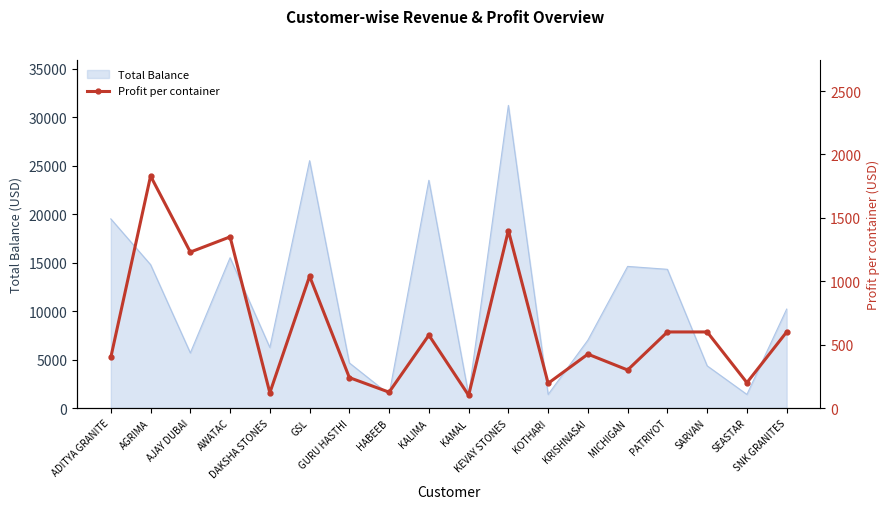

What is the value of the 5th point from the left?

120